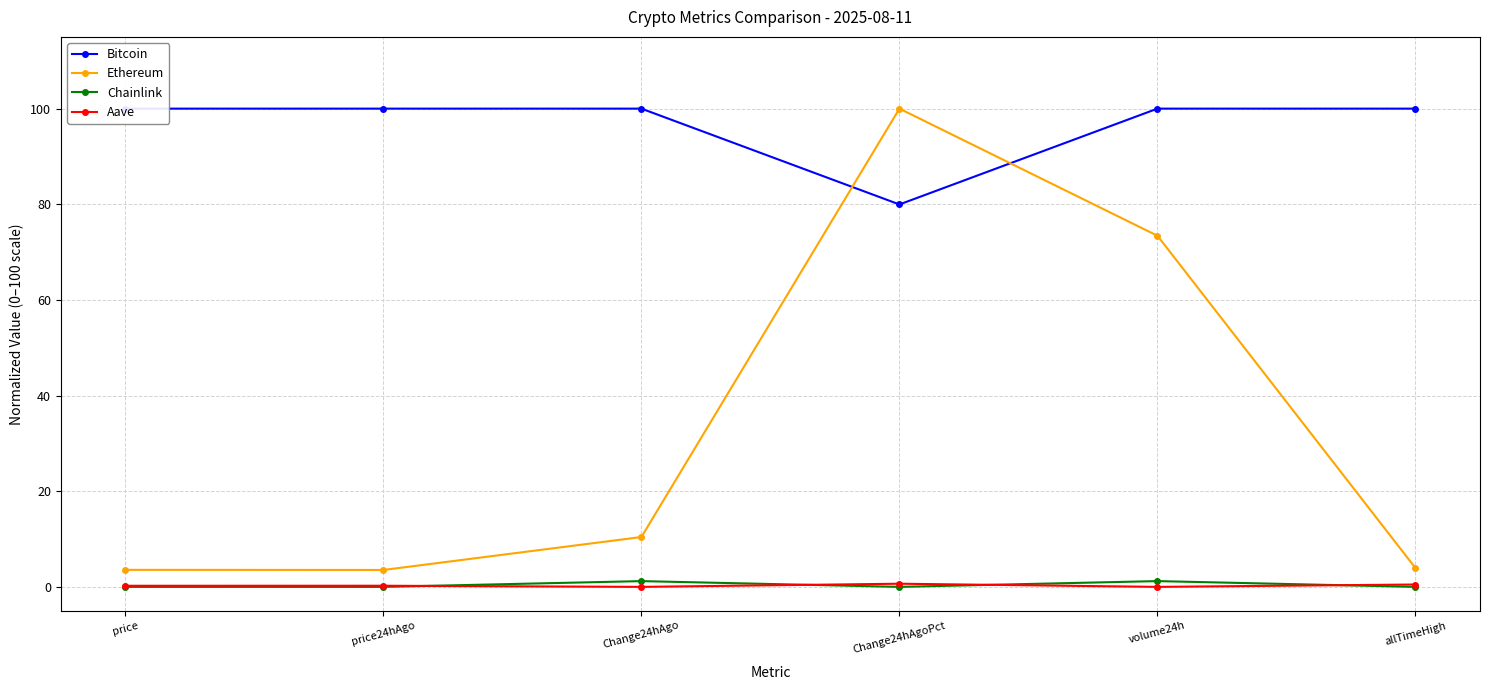

What value does the Bitcoin series have at Change24hAgo?

100.0